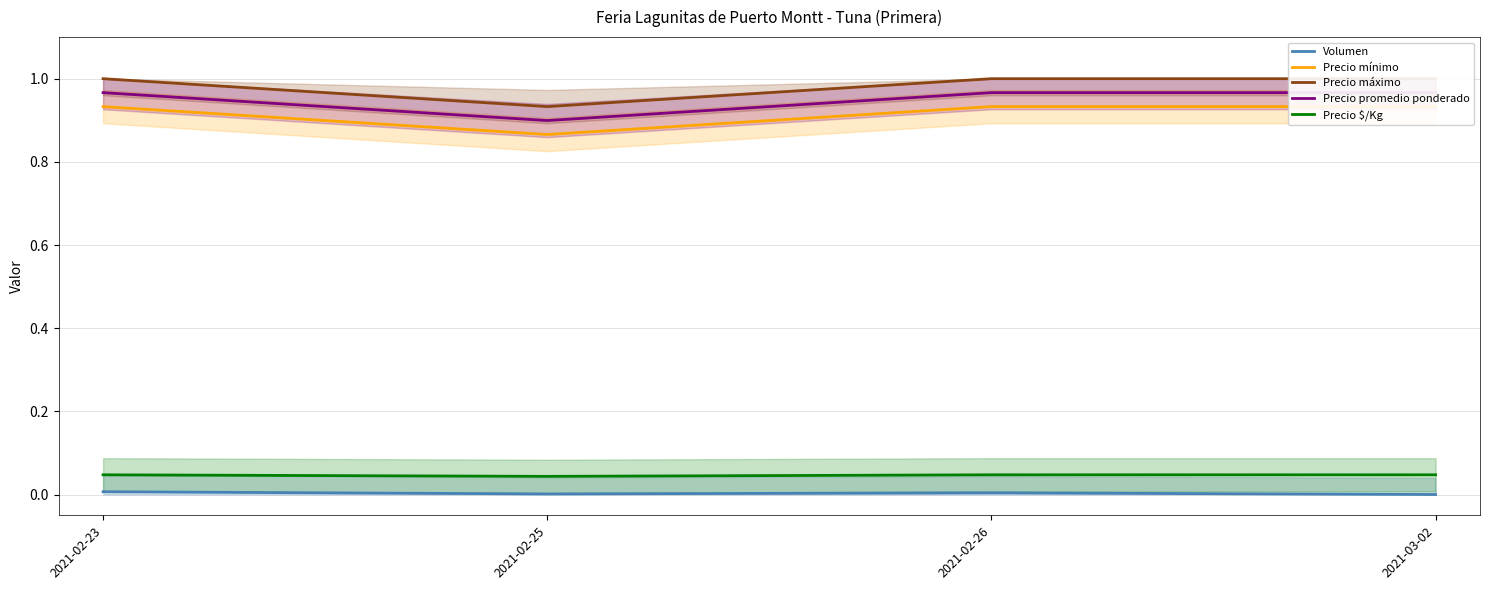

At which category does the chart reach its peak across all series?

2021-02-23